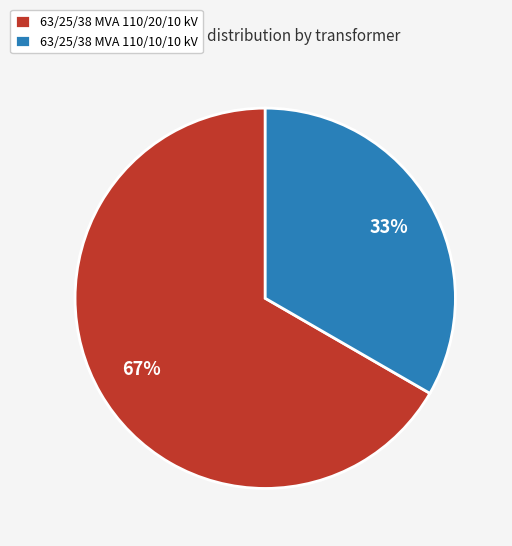

Approximately how many times larger is the value at 63/25/38 MVA 110/10/10 kV compared to 63/25/38 MVA 110/20/10 kV?

0.5